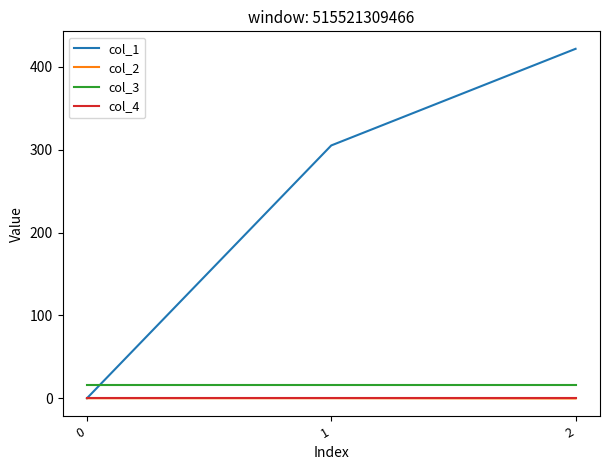

Which series has the largest total across all categories?

col_1